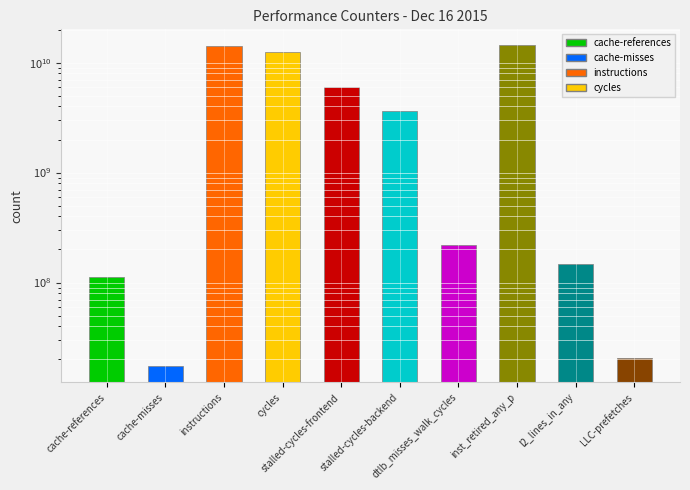

Approximately how many times larger is the value at cache-references compared to dtlb_misses_walk_cycles?

0.5